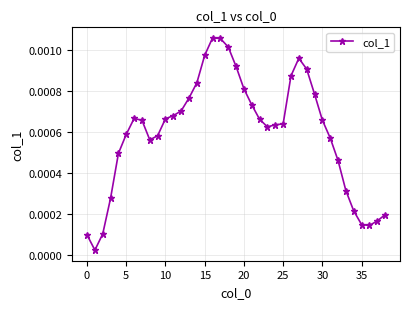

True or false: the data has more than 1 interior local peaks.

True